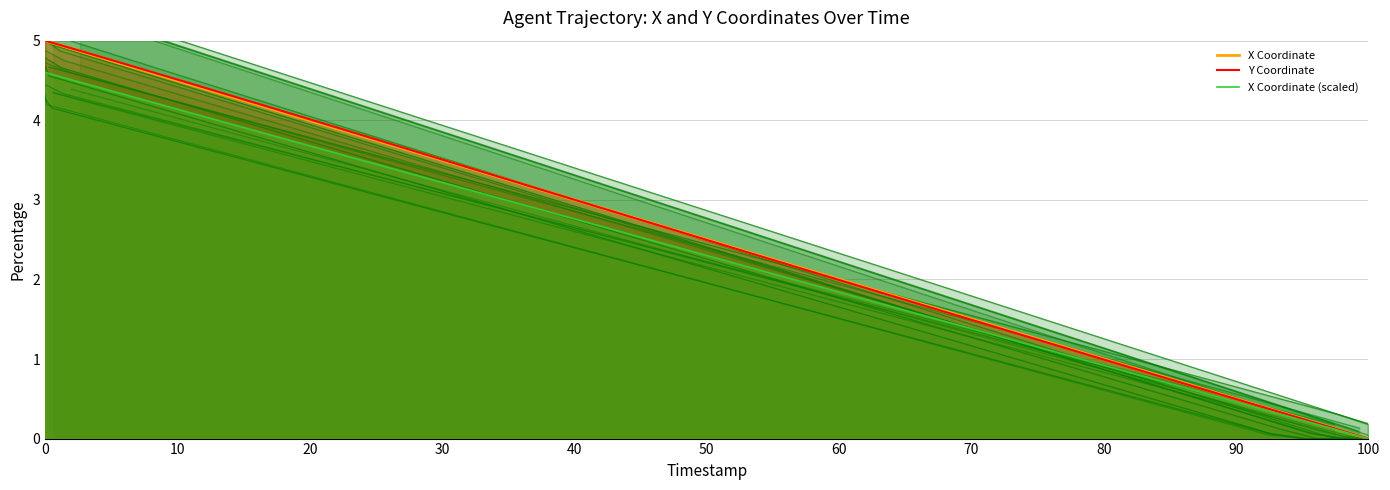

True or false: X Coordinate and Y Coordinate cross at least once.

True